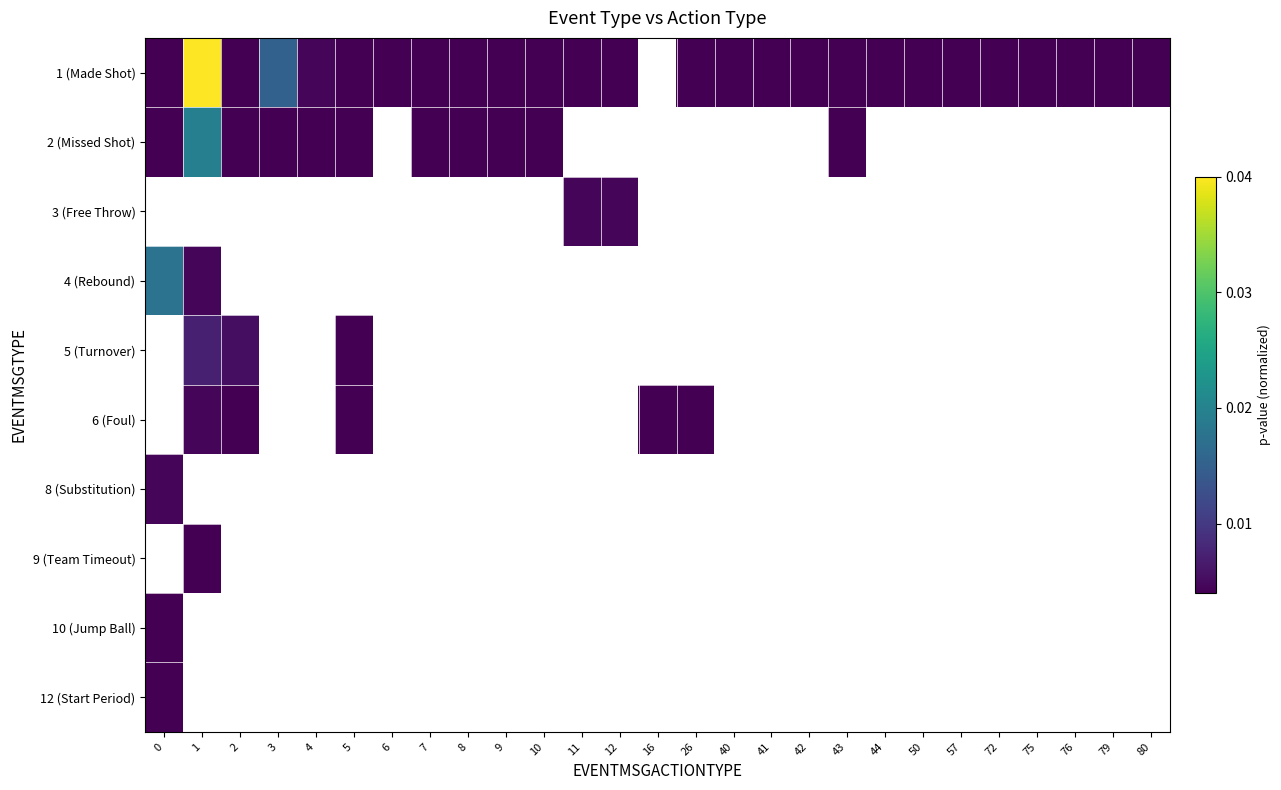

How many values in 3 (Free Throw) are above zero?

2